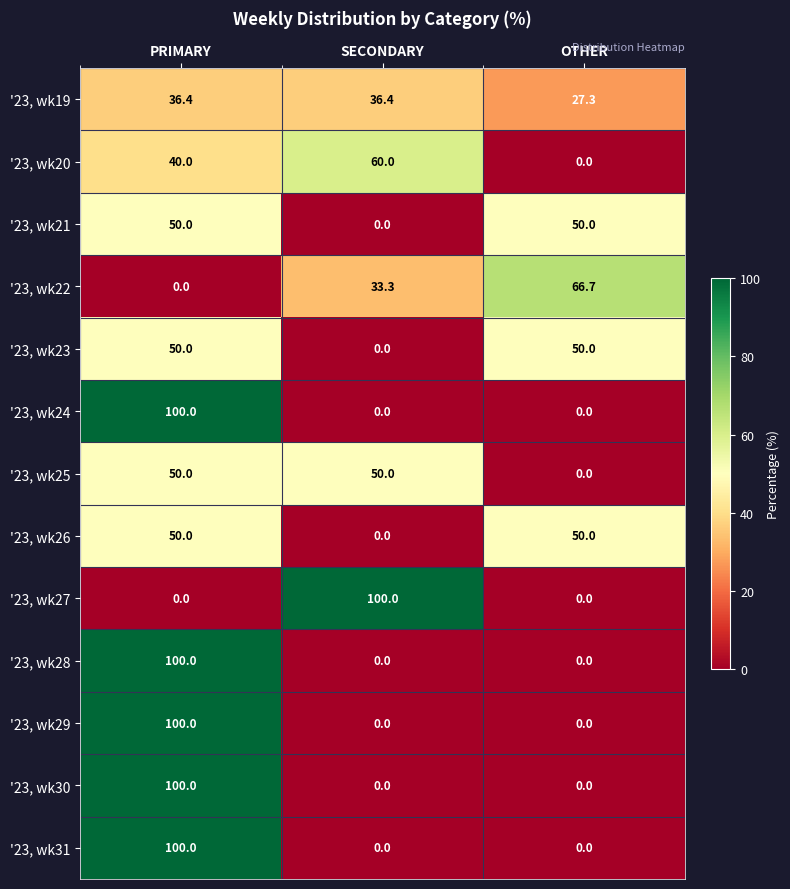

How many distinct data groups are displayed?

13